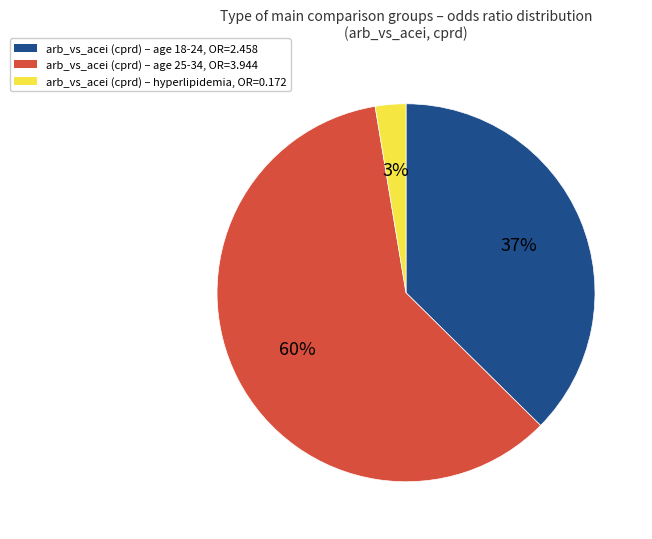

Which category has the smallest portion of the pie?

arb_vs_acei (cprd) – hyperlipidemia, OR=0.172